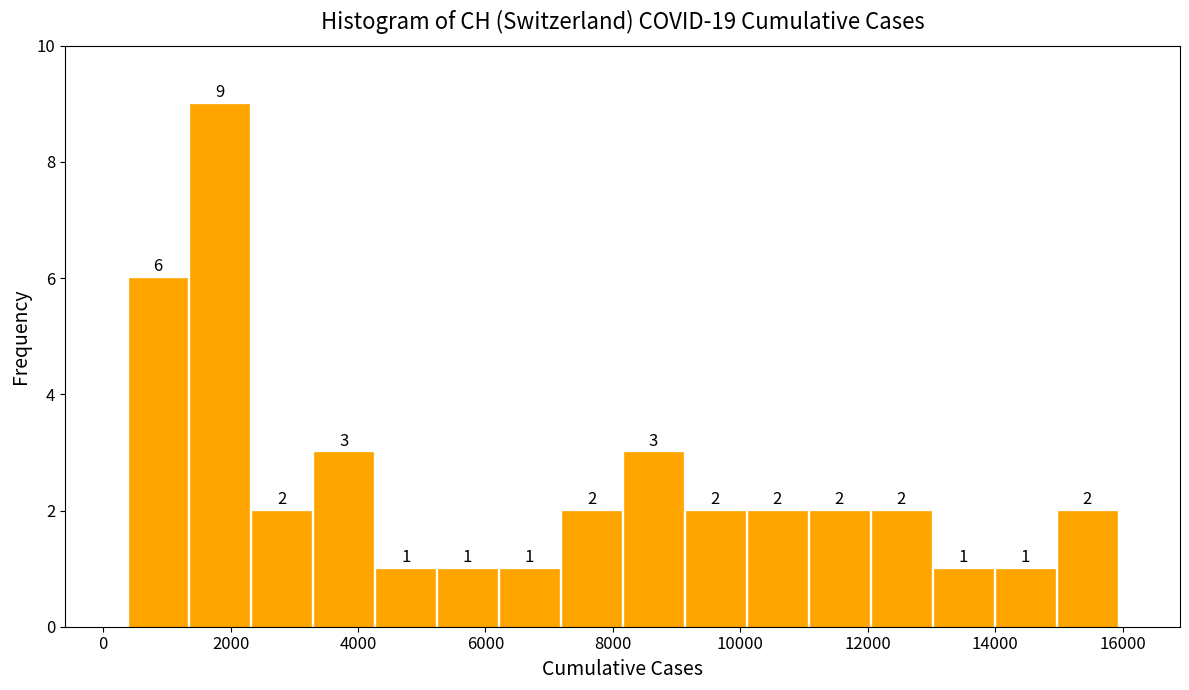

What is the height of the bar covering 13000 to 14000 on the x-axis? The bar edges are not printed on the chart, so give them approximately, as read against the axis.

1